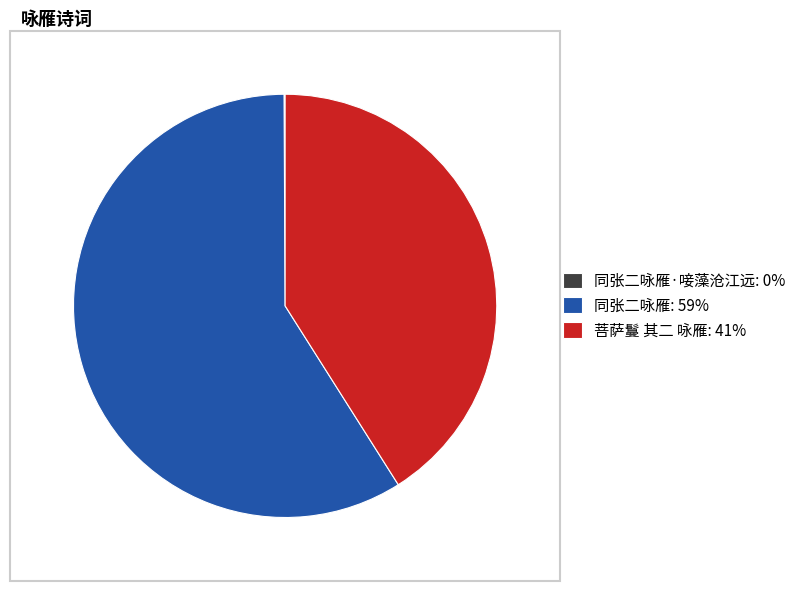

What is the ratio of the value at 菩萨鬘 其二 咏雁: 41% to the value at 同张二咏雁: 59%?

0.7